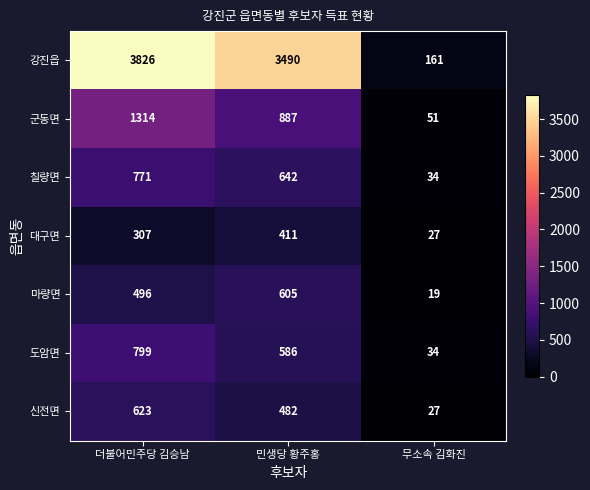

Rank the series by their maximum value, from lowest to highest.

대구면, 마량면, 신전면, 칠량면, 도암면, 군동면, 강진읍